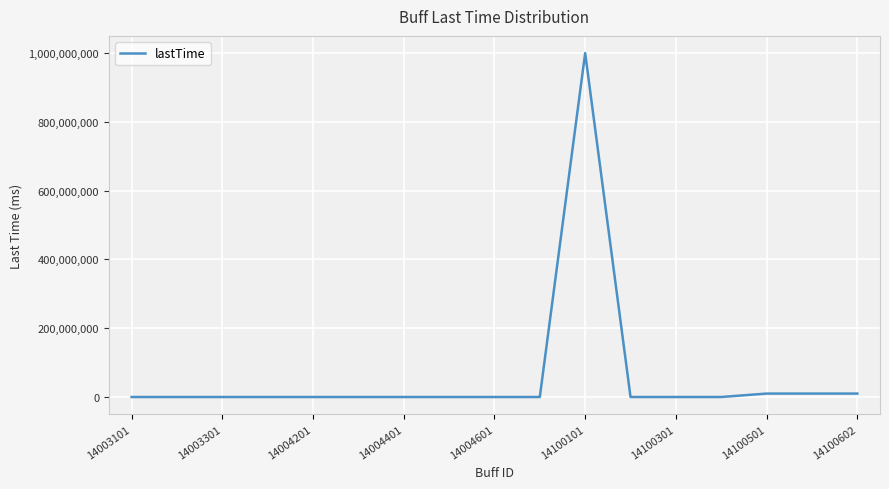

What is the greatest value displayed?

999999000